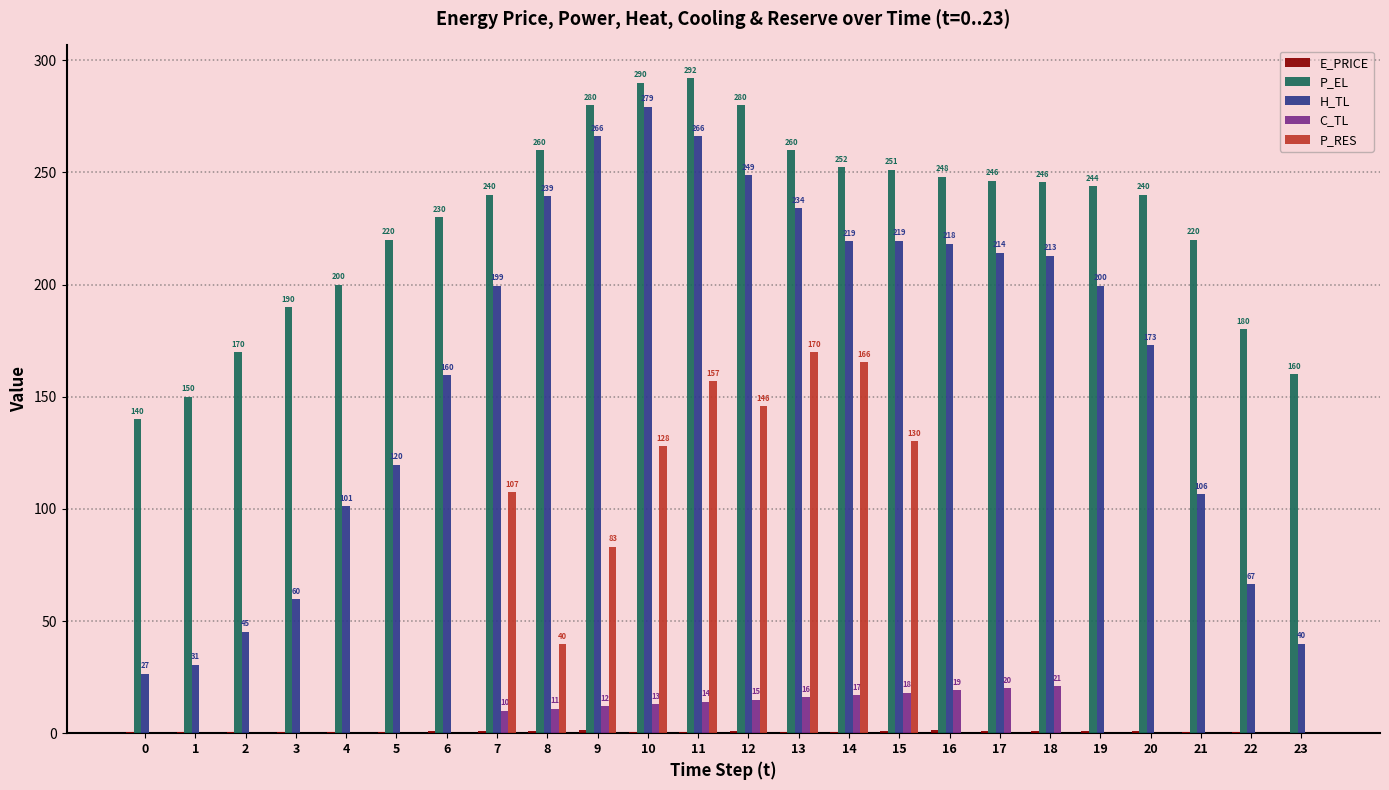

The value of P_EL at 20 is 240.0. True or false?

True